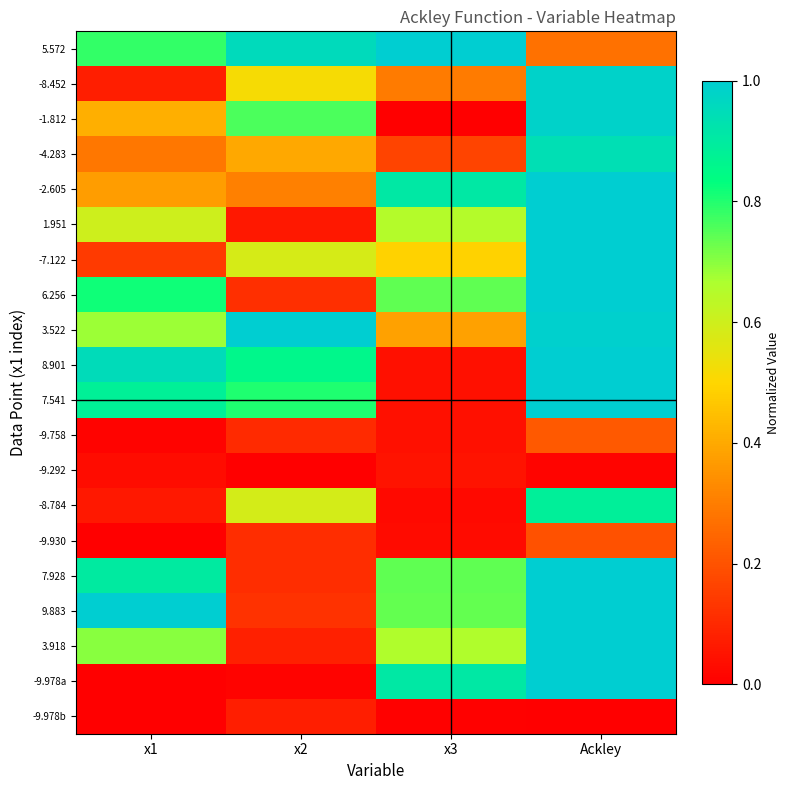

Reading right to left, list all the values displayed in this chart.

5.572: Ackley=0.3	x3=1.0	x2=1.0	x1=0.8
-8.452: Ackley=1.0	x3=0.3	x2=0.5	x1=0.1
-1.812: Ackley=1.0	x3=0.0	x2=0.8	x1=0.4
-4.283: Ackley=0.9	x3=0.2	x2=0.4	x1=0.3
-2.605: Ackley=1.0	x3=0.9	x2=0.3	x1=0.4
1.951: Ackley=1.0	x3=0.7	x2=0.1	x1=0.6
-7.122: Ackley=1.0	x3=0.5	x2=0.6	x1=0.1
6.256: Ackley=1.0	x3=0.7	x2=0.1	x1=0.8
3.522: Ackley=1.0	x3=0.4	x2=1.0	x1=0.7
8.901: Ackley=1.0	x3=0.0	x2=0.9	x1=1.0
7.541: Ackley=1.0	x3=0.0	x2=0.8	x1=0.9
-9.758: Ackley=0.2	x3=0.0	x2=0.1	x1=0.0
-9.292: Ackley=0.0	x3=0.0	x2=0.0	x1=0.0
-8.784: Ackley=0.9	x3=0.0	x2=0.6	x1=0.1
-9.930: Ackley=0.2	x3=0.0	x2=0.1	x1=0.0
7.928: Ackley=1.0	x3=0.7	x2=0.1	x1=0.9
9.883: Ackley=1.0	x3=0.7	x2=0.1	x1=1.0
3.918: Ackley=1.0	x3=0.7	x2=0.1	x1=0.7
-9.978a: Ackley=1.0	x3=0.9	x2=0.0	x1=0.0
-9.978b: Ackley=0.0	x3=0.0	x2=0.1	x1=0.0